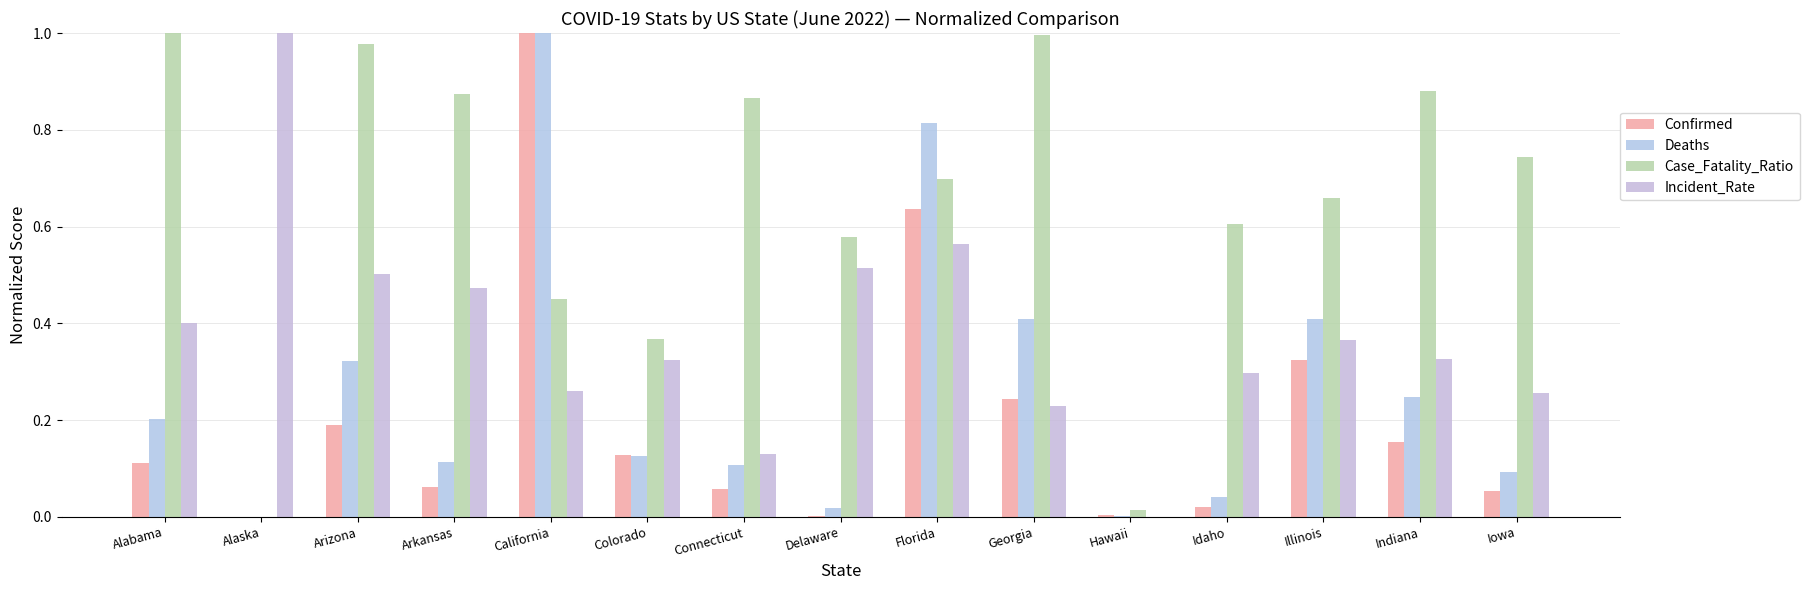

Are the bars horizontal?

No